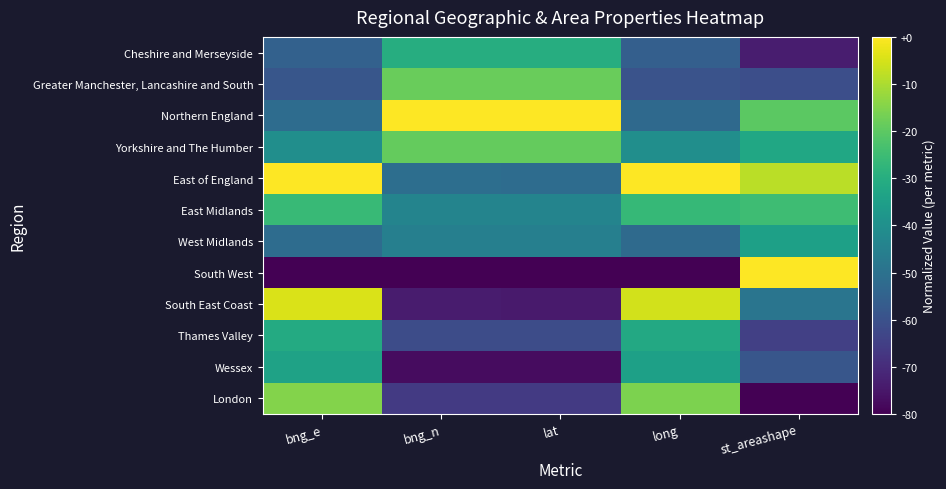

Reading right to left, what are all the values shown in this chart?

Cheshire and Merseyside: st_areashape=0.1	long=0.3	lat=0.6	bng_n=0.6	bng_e=0.3
Greater Manchester, Lancashire and South: st_areashape=0.2	long=0.3	lat=0.8	bng_n=0.8	bng_e=0.3
Northern England: st_areashape=0.7	long=0.3	lat=1.0	bng_n=1.0	bng_e=0.4
Yorkshire and The Humber: st_areashape=0.6	long=0.5	lat=0.8	bng_n=0.8	bng_e=0.5
East of England: st_areashape=0.9	long=1.0	lat=0.4	bng_n=0.4	bng_e=1.0
East Midlands: st_areashape=0.7	long=0.7	lat=0.5	bng_n=0.5	bng_e=0.7
West Midlands: st_areashape=0.6	long=0.3	lat=0.4	bng_n=0.4	bng_e=0.4
South West: st_areashape=1.0	long=0.0	lat=0.0	bng_n=0.0	bng_e=0.0
South East Coast: st_areashape=0.4	long=0.9	lat=0.1	bng_n=0.1	bng_e=0.9
Thames Valley: st_areashape=0.2	long=0.6	lat=0.2	bng_n=0.2	bng_e=0.6
Wessex: st_areashape=0.3	long=0.6	lat=0.0	bng_n=0.0	bng_e=0.6
London: st_areashape=0.0	long=0.8	lat=0.2	bng_n=0.2	bng_e=0.8